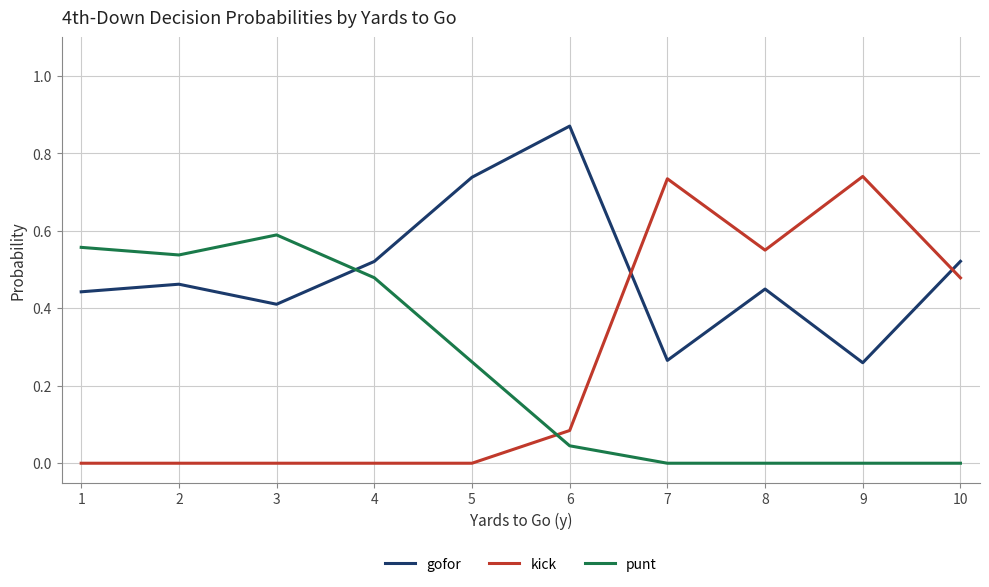

List the series in order of their peak value, highest first.

gofor, kick, punt